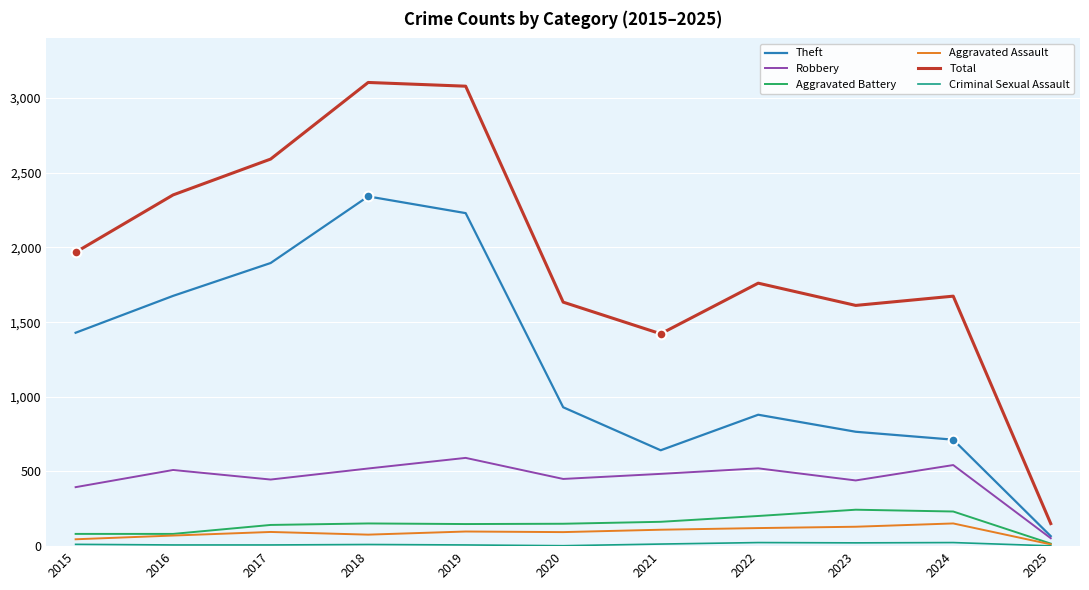

What is the difference between the Total values at 2020 and 2015?

334